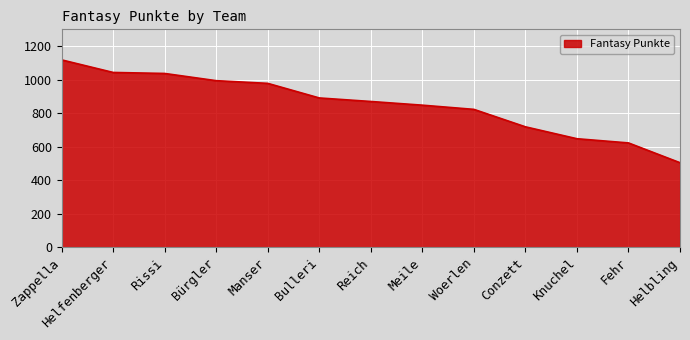

Reading left to right, transcribe all the data shown in this chart.

1118	1043	1037	994	978	891	870	848	823	719	648	623	505